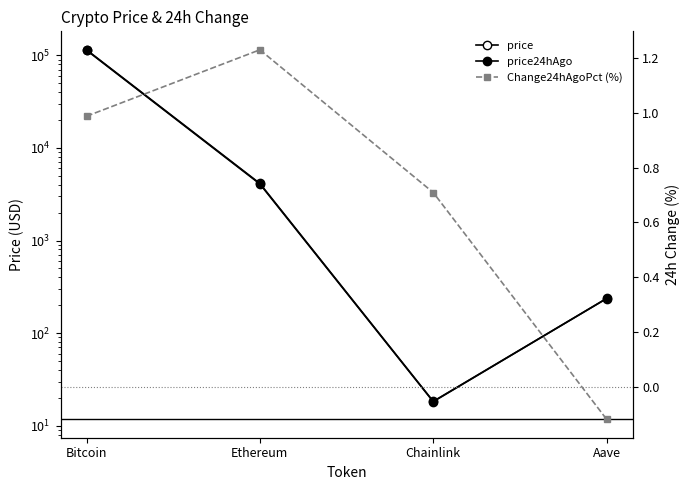

At how many categories does at least one series exceed 92383?

1